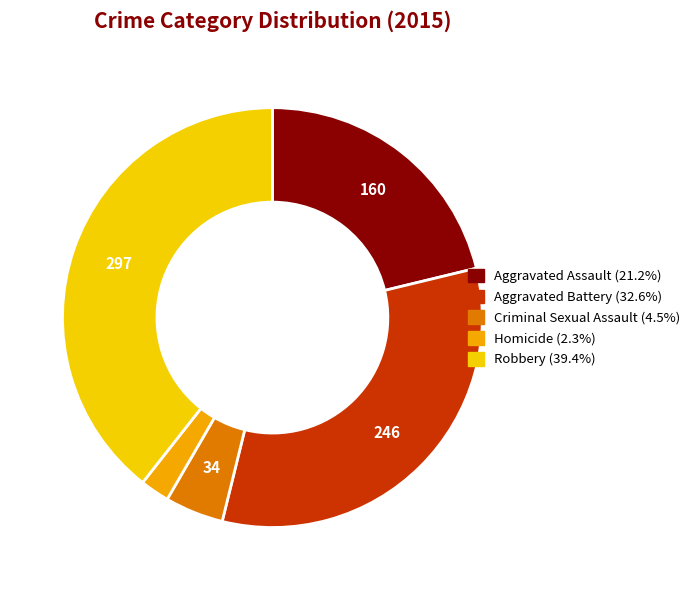

To the nearest percent, what portion does Criminal Sexual Assault represent?

5%